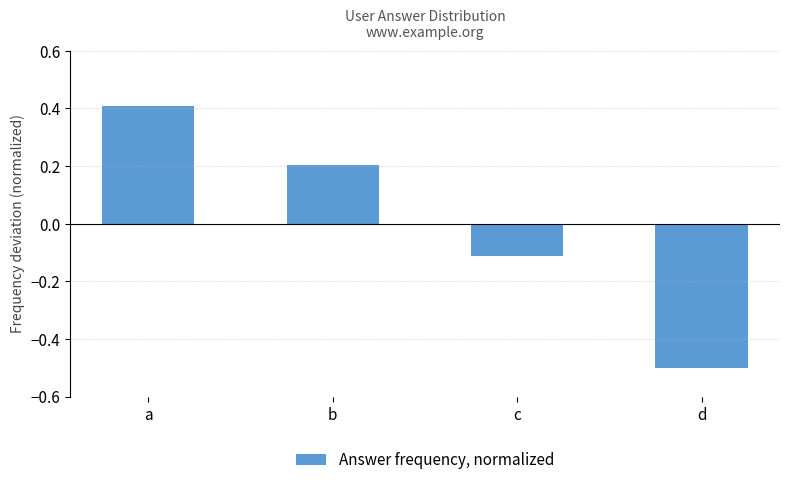

Count the number of data series in this chart.

1